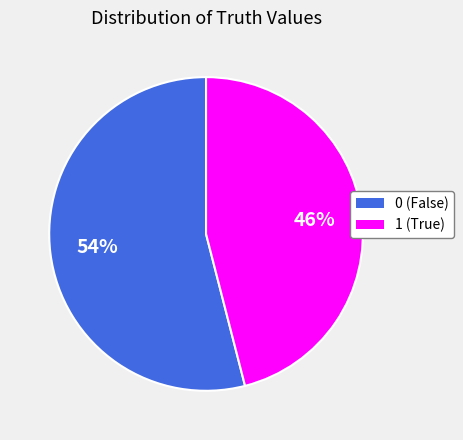

To the nearest percent, what is the difference between the largest and smallest slice percentages?

8%